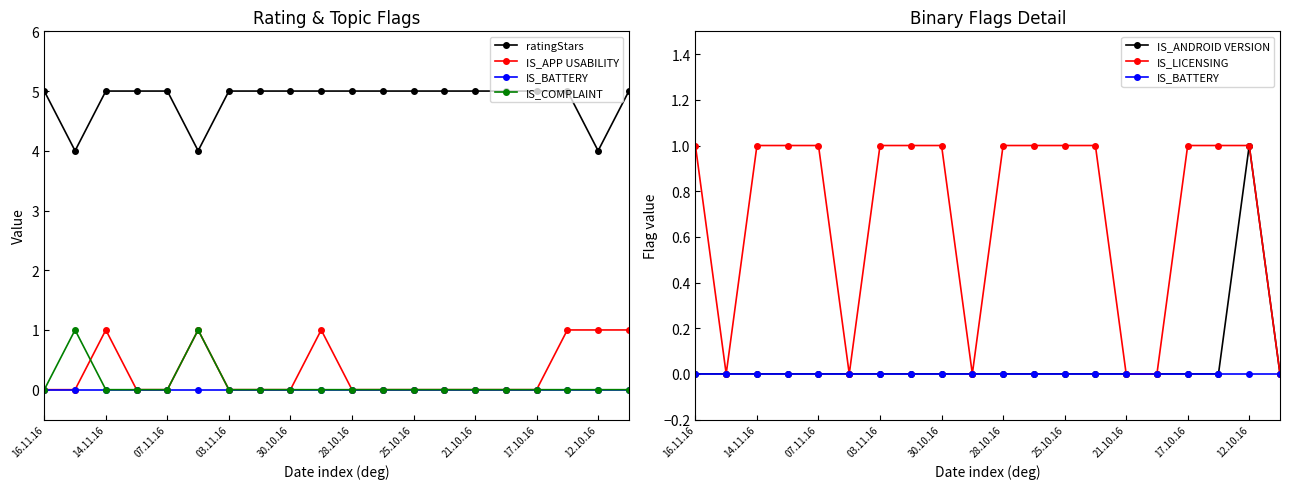

Which series changed the most between 13 and 15?

IS_LICENSING